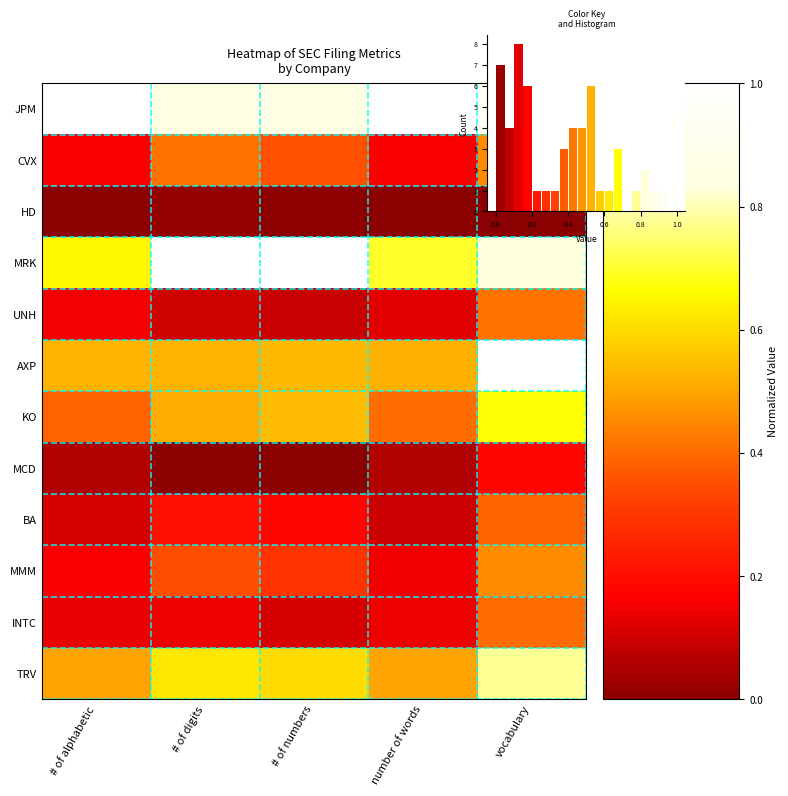

What is the difference between the INTC values at # of digits and vocabulary?

0.3